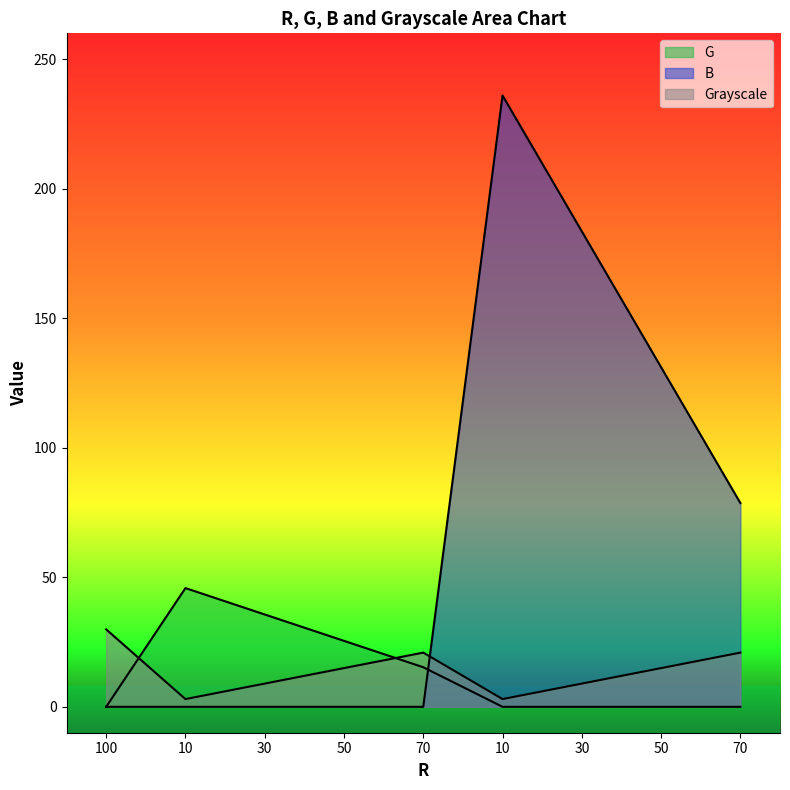

Is it true that G equals 0.0 at 30?

True